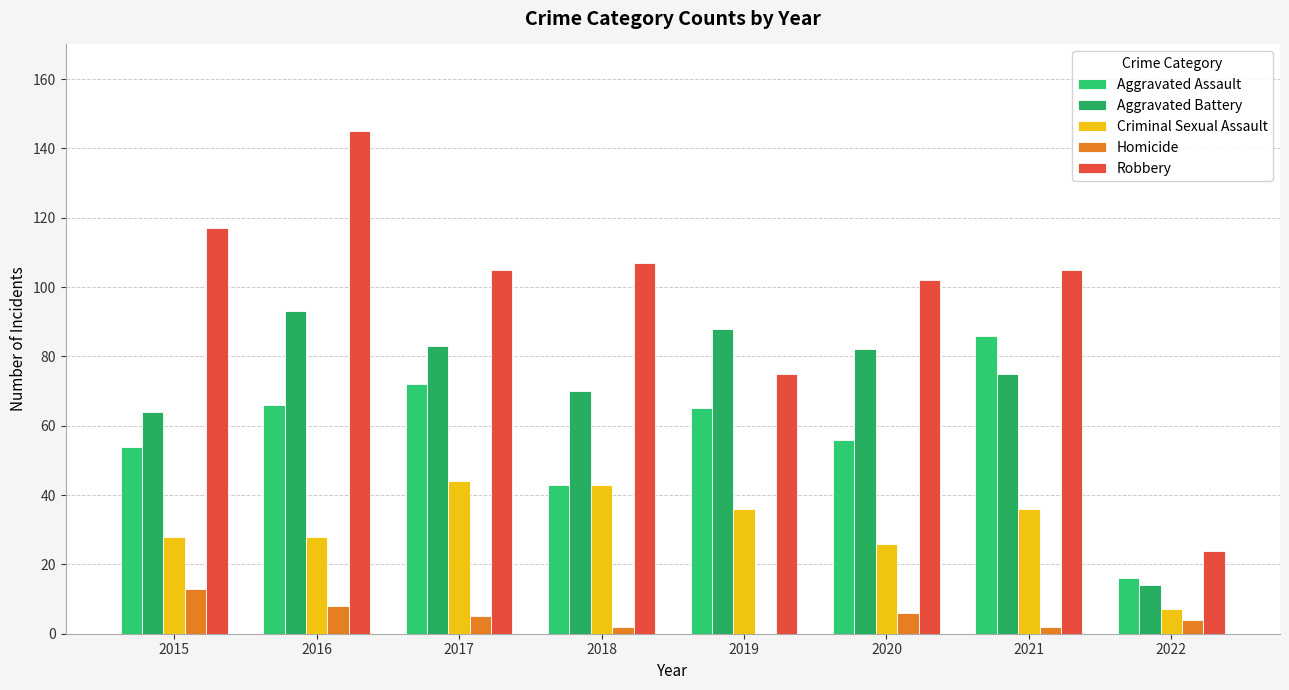

What is the total value across all series at 2019?

264